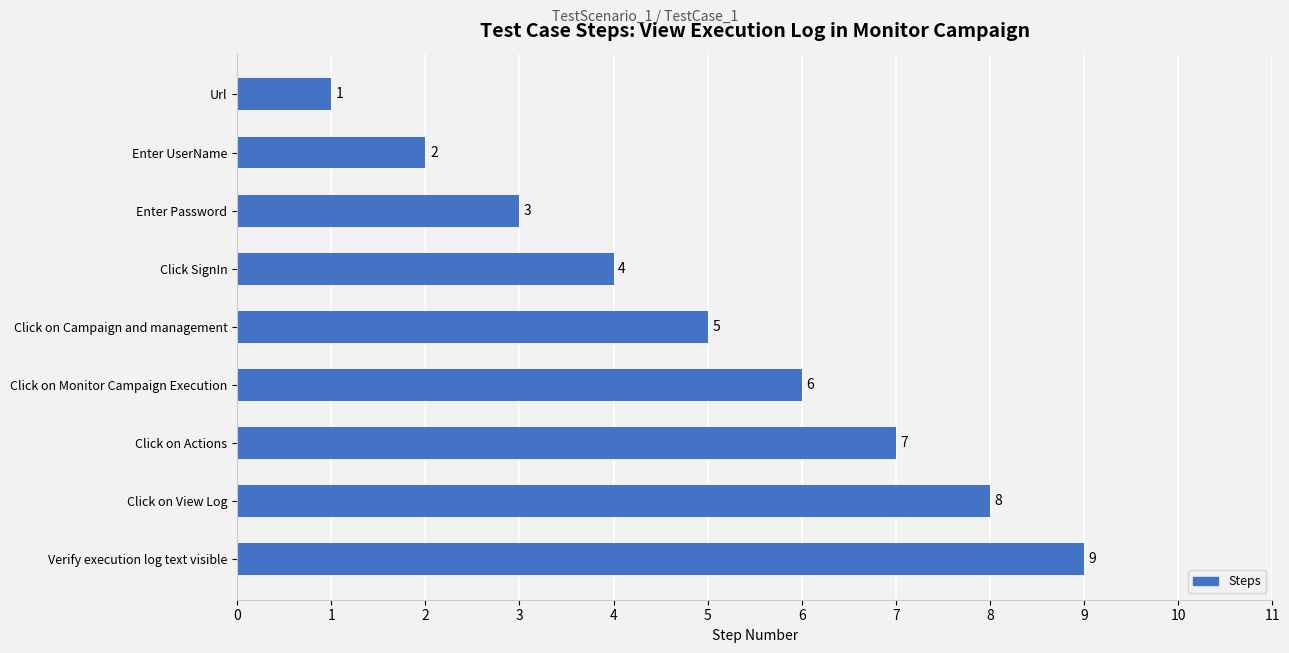

At which category does the chart reach its minimum across all series?

Url